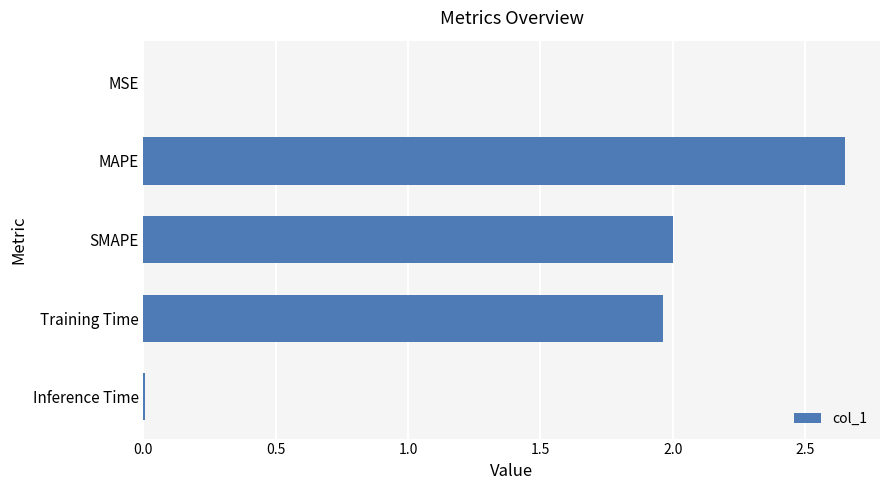

Which label corresponds to the largest value in the chart?

MAPE